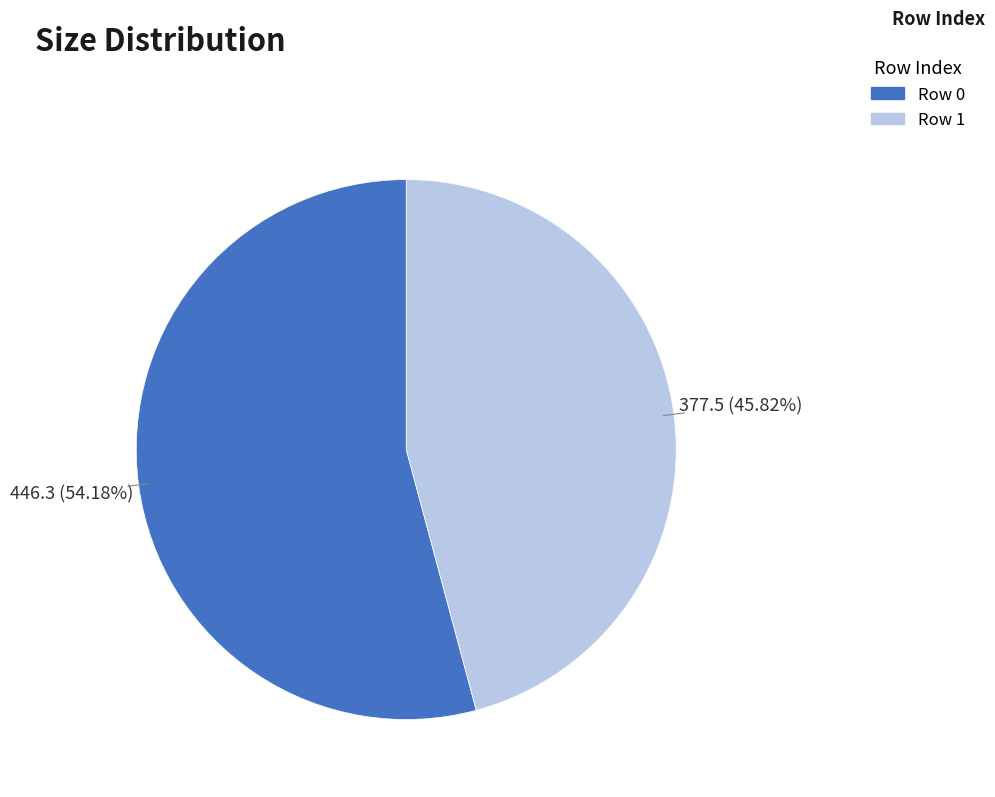

Is there any slice that represents more than half of the pie?

Yes